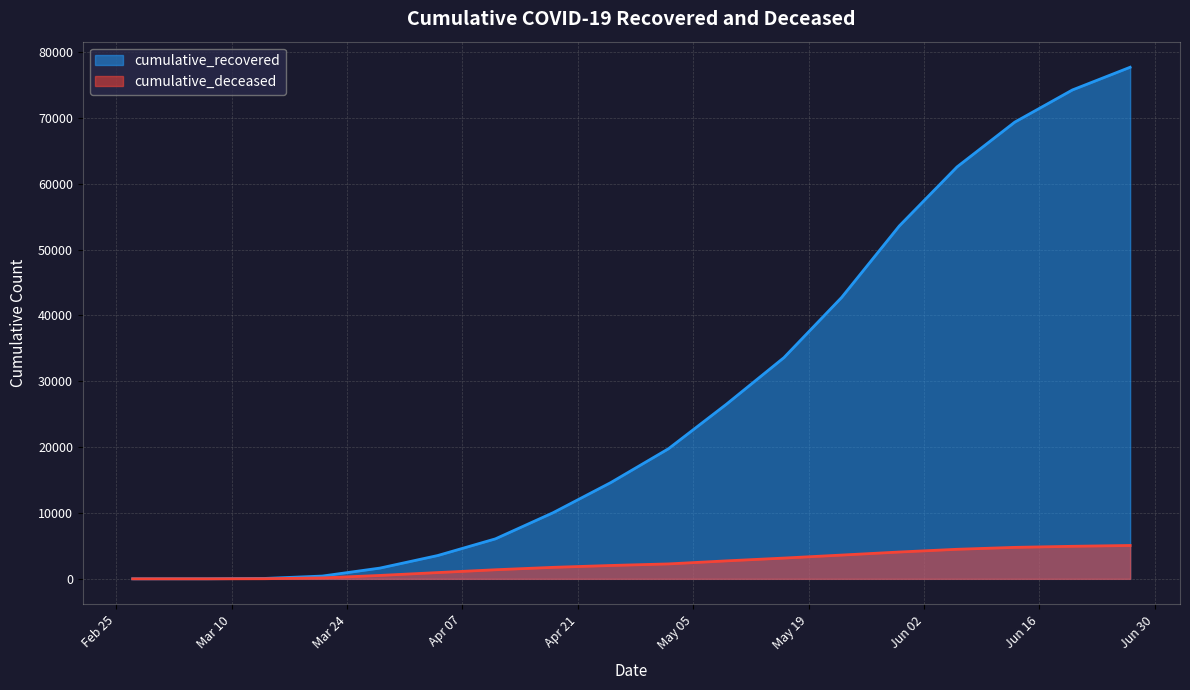

Reading left to right, transcribe all the data shown in this chart.

cumulative_recovered: 3	10	63	423	1635	3540	6072	10043	14620	19758	26491	33588	42727	53587	62547	69342	74233	77678
cumulative_deceased: 0	1	20	141	519	952	1380	1746	2029	2268	2728	3154	3610	4074	4488	4779	4941	5069